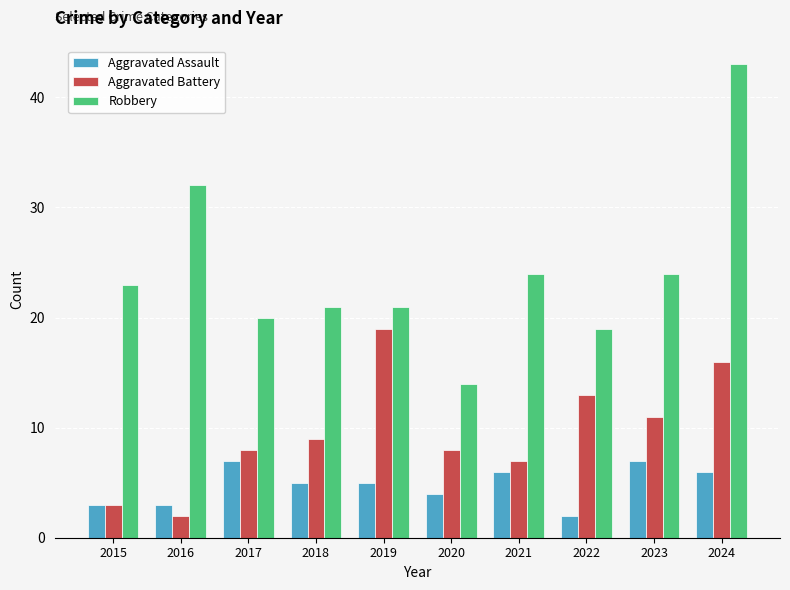

Between 2016 and 2020, which series saw the biggest shift?

Robbery